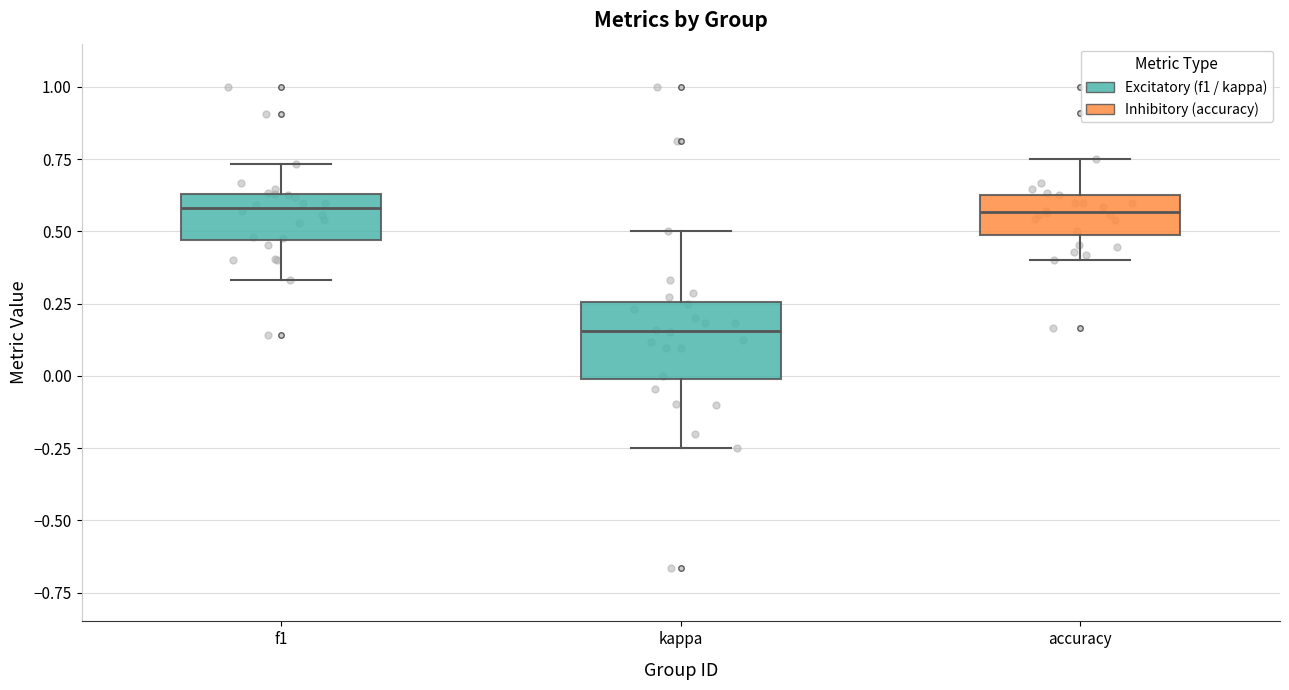

Which box is the tallest, from its lower edge to its upper edge?

kappa